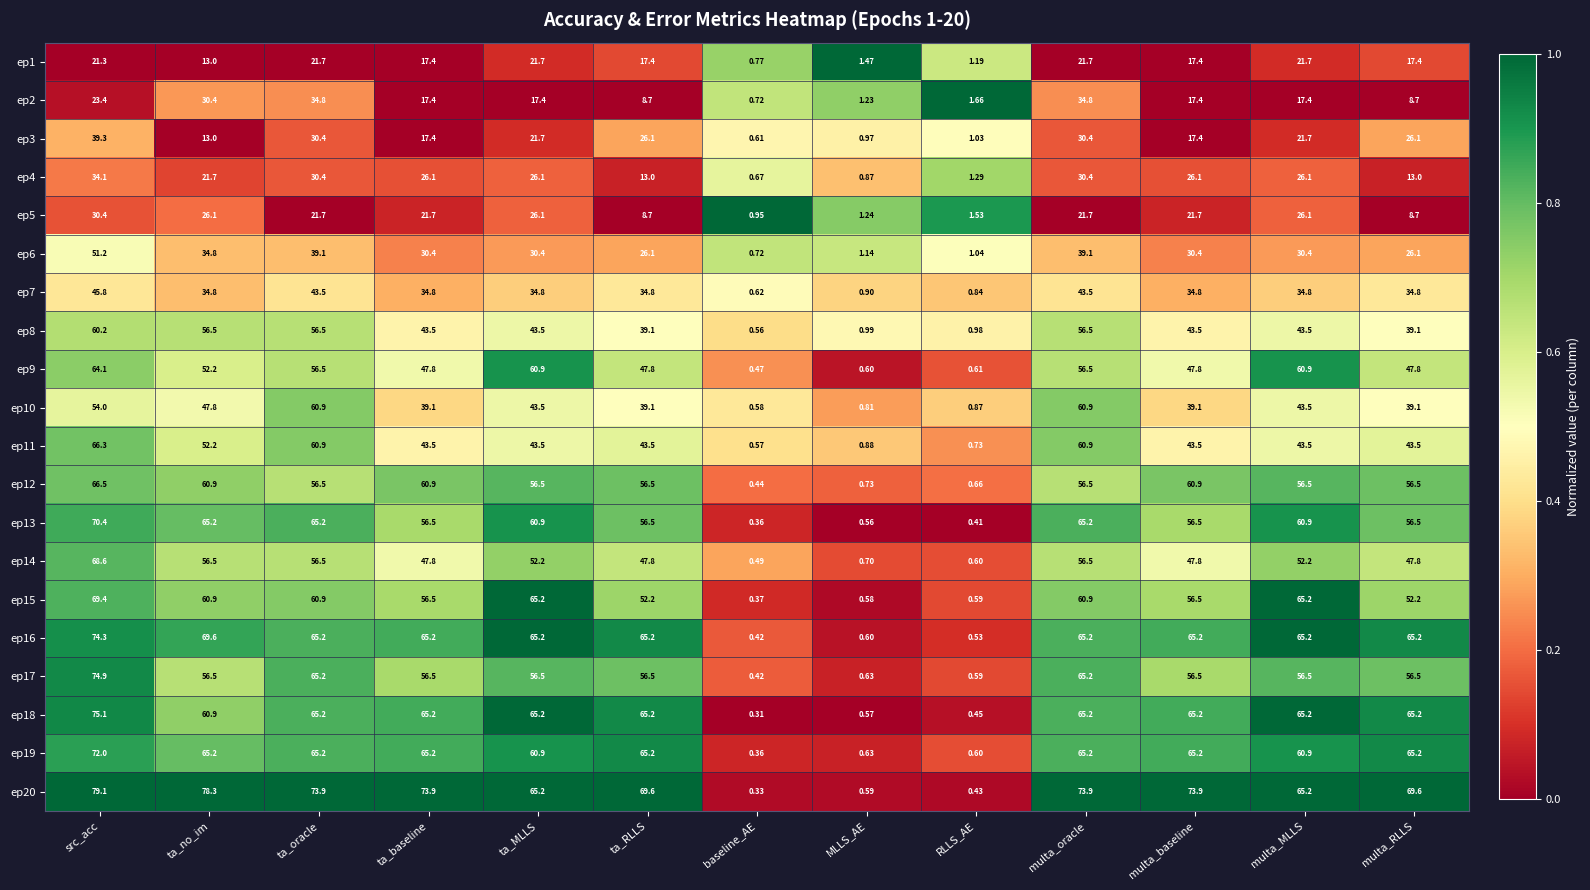

Which series has the largest total across all categories?

ep20